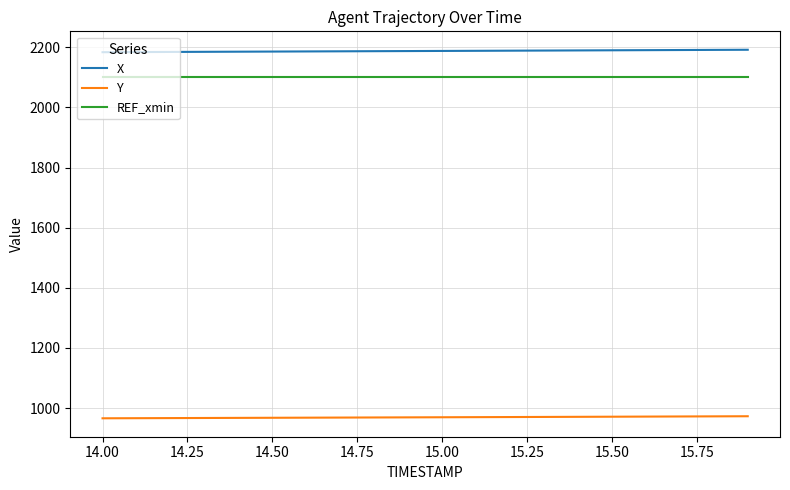

What is the smallest value displayed?

965.8